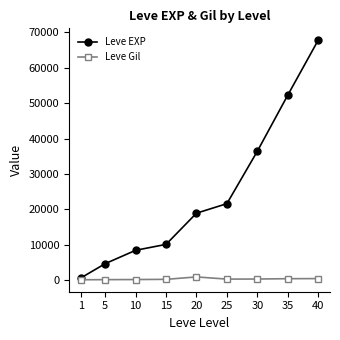

How many lines are shown in the chart?

2